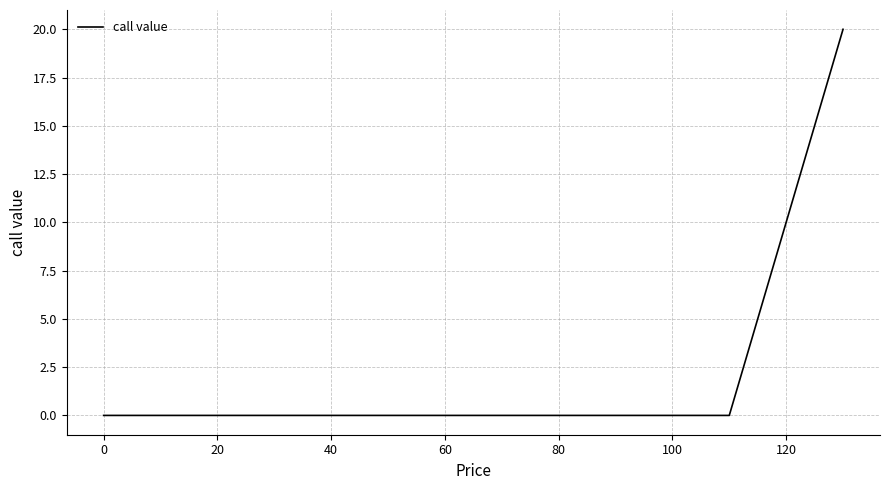

What is the difference between the second highest and minimum values?

19